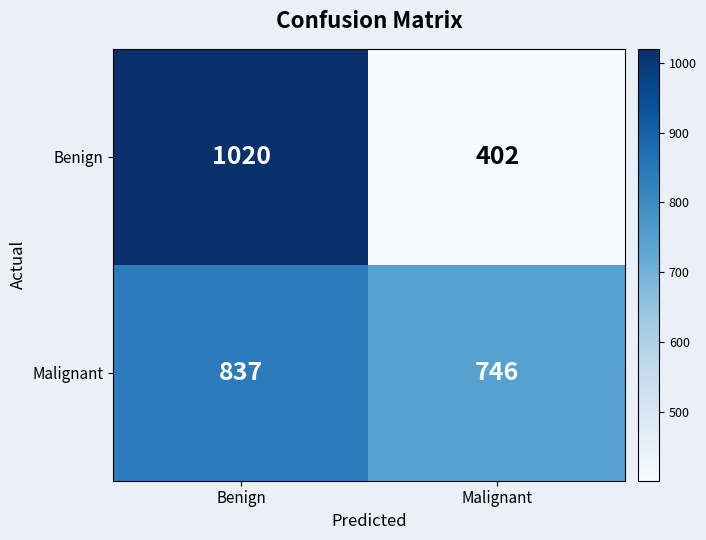

How many data points in Malignant are less than 837?

1